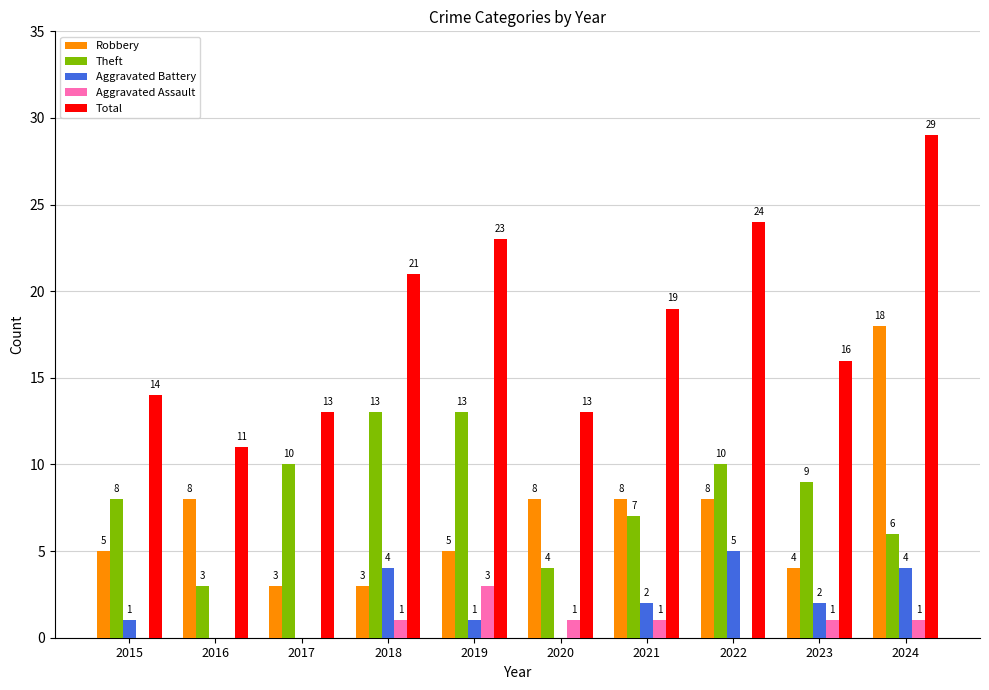

Count the number of categories in the chart.

10